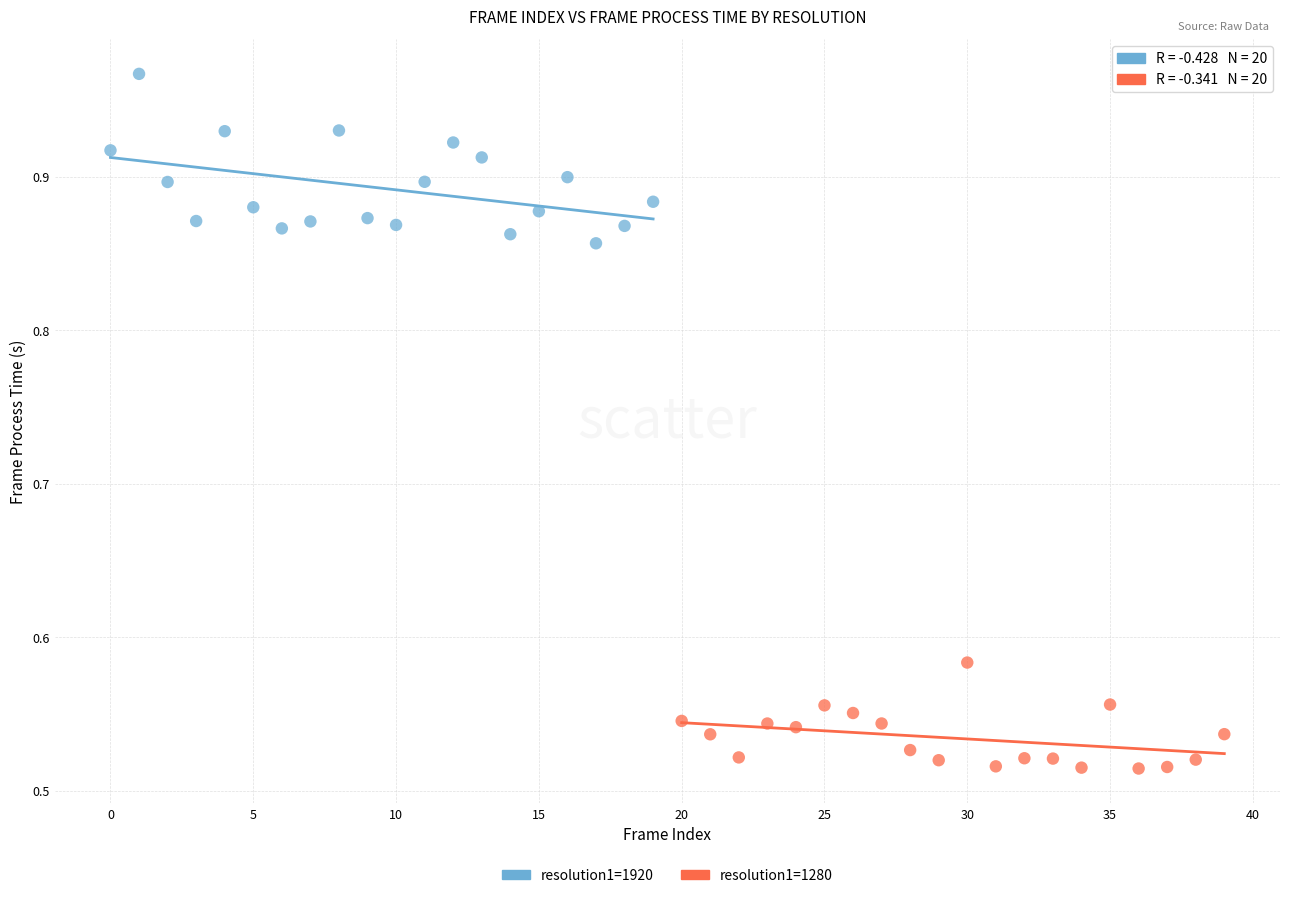

What are all the series names shown in the legend?

resolution1=1920, resolution1=1280